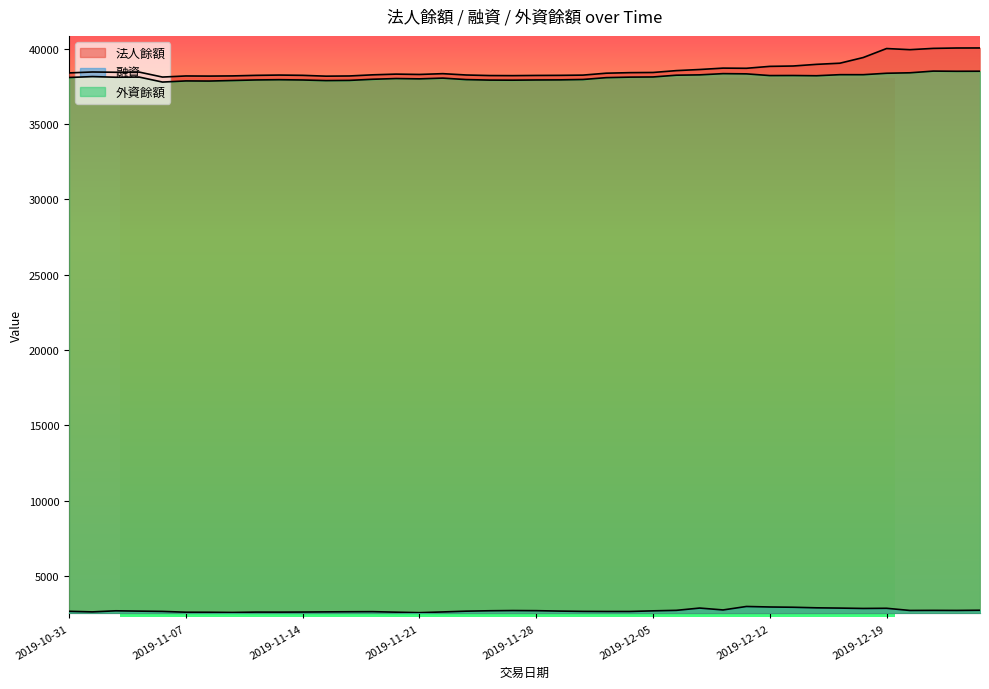

True or false: 外資餘額 and 法人餘額 intersect in this chart.

False